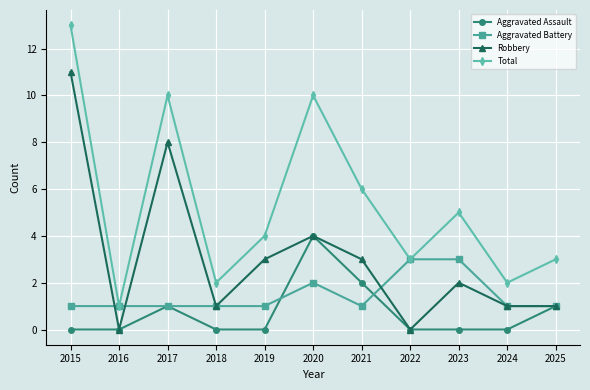

What is the maximum value for Robbery?

11